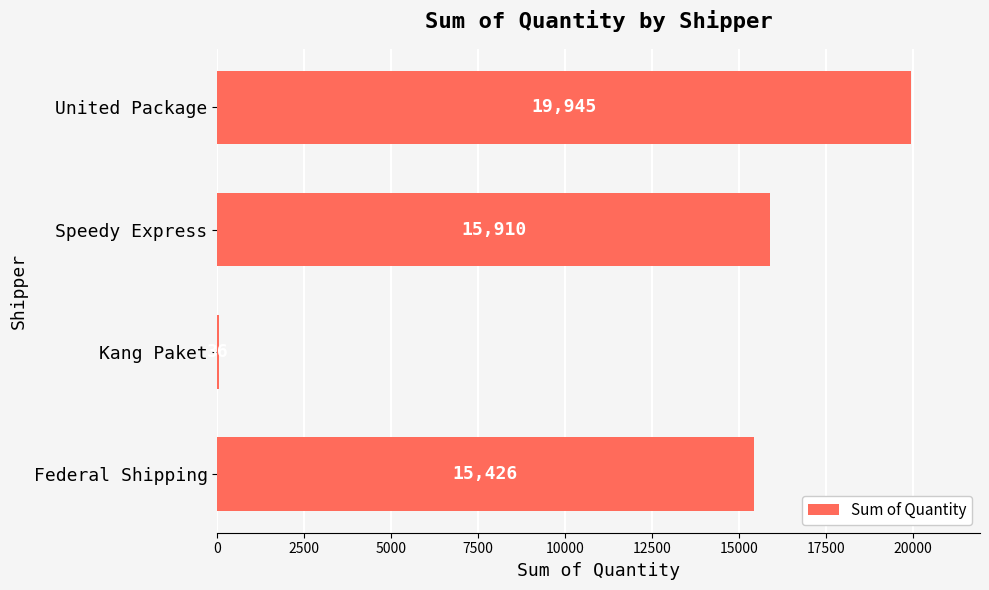

What is the greatest value displayed?

19945